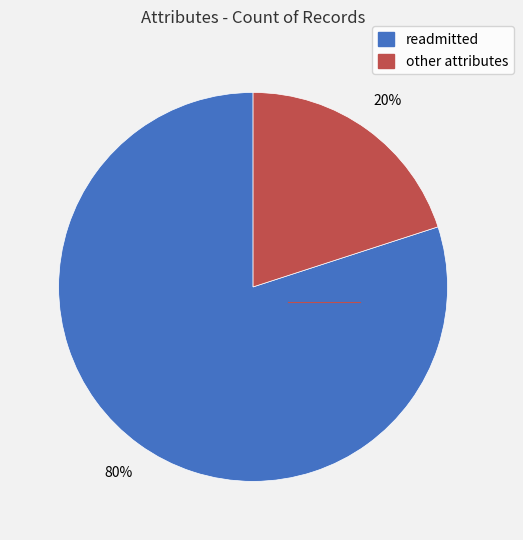

To the nearest percent, what is the average slice percentage?

50%